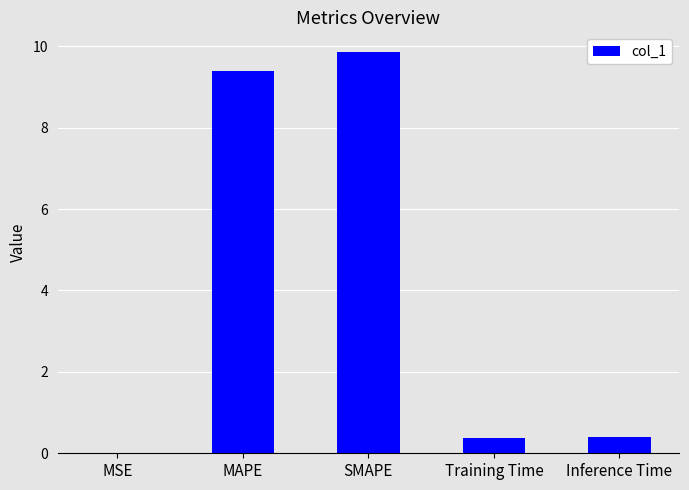

The chart shows a value of 14.0 at MAPE. True or false?

False